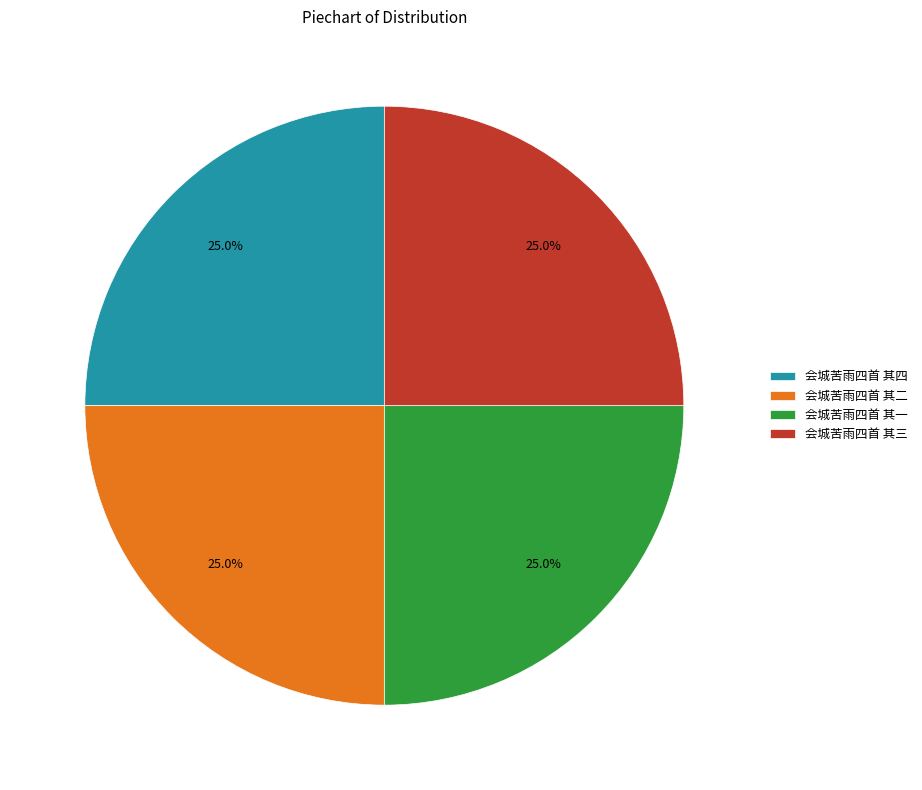

Count the number of slices in the pie.

4